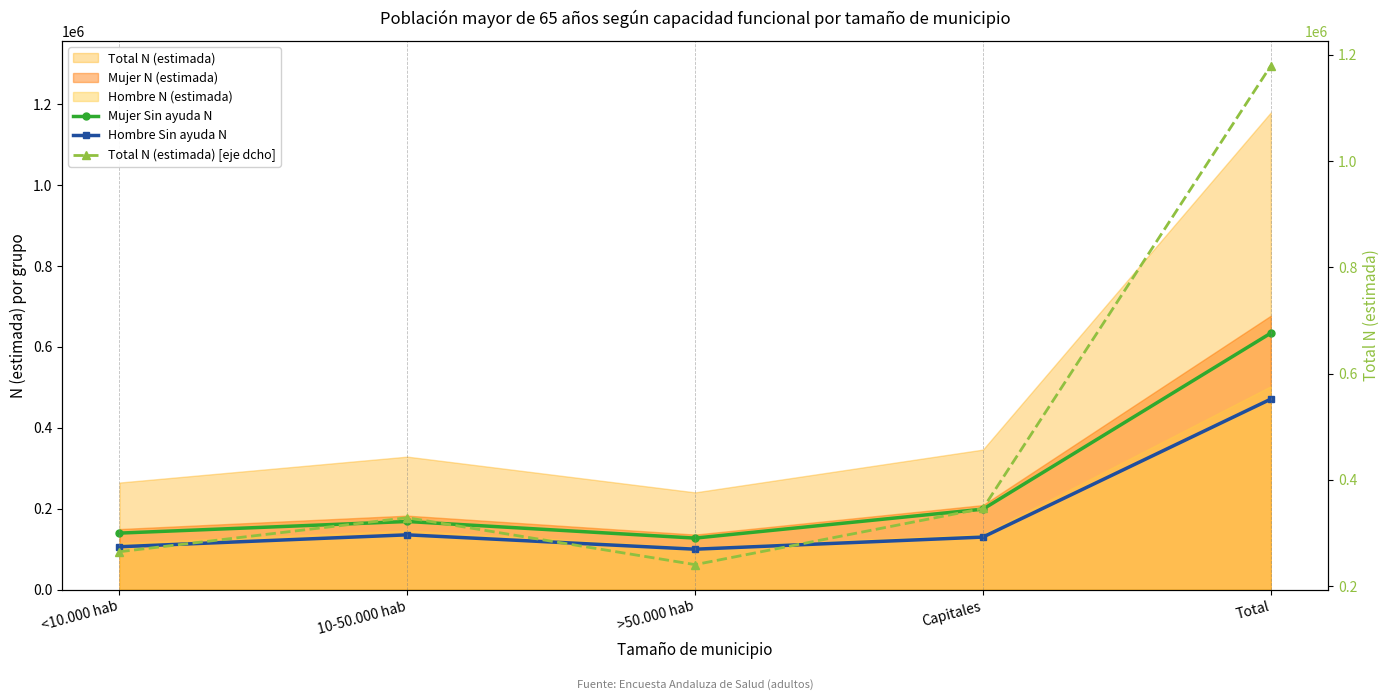

Where is the first local minimum for Mujer Sin ayuda N?

>50.000 hab